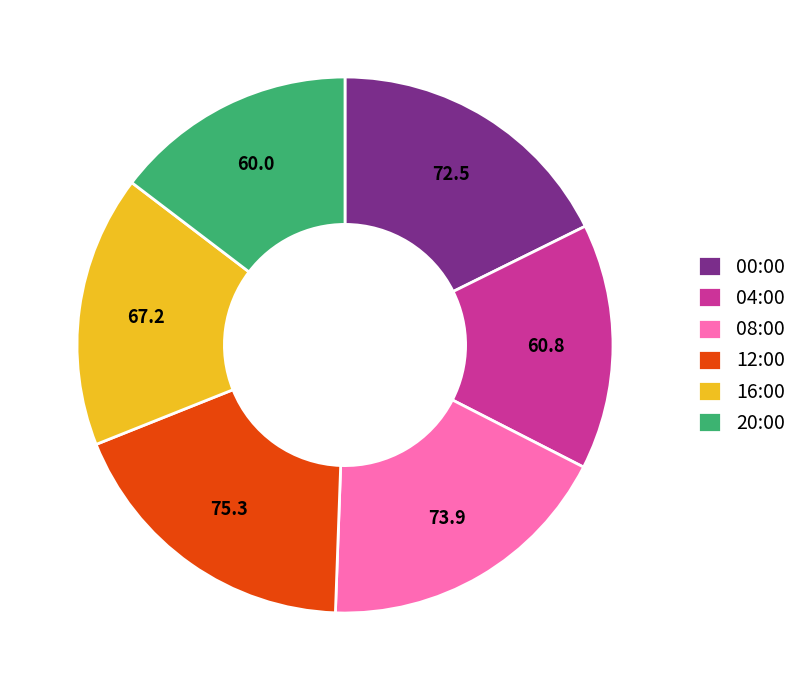

Is the sum of 12:00 and 20:00 greater than half?

No